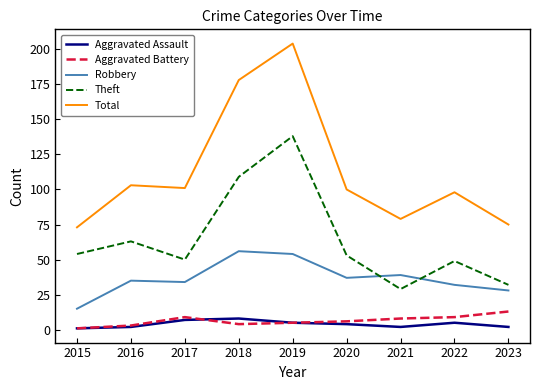

Is it true that Theft equals 32 at 2023?

True